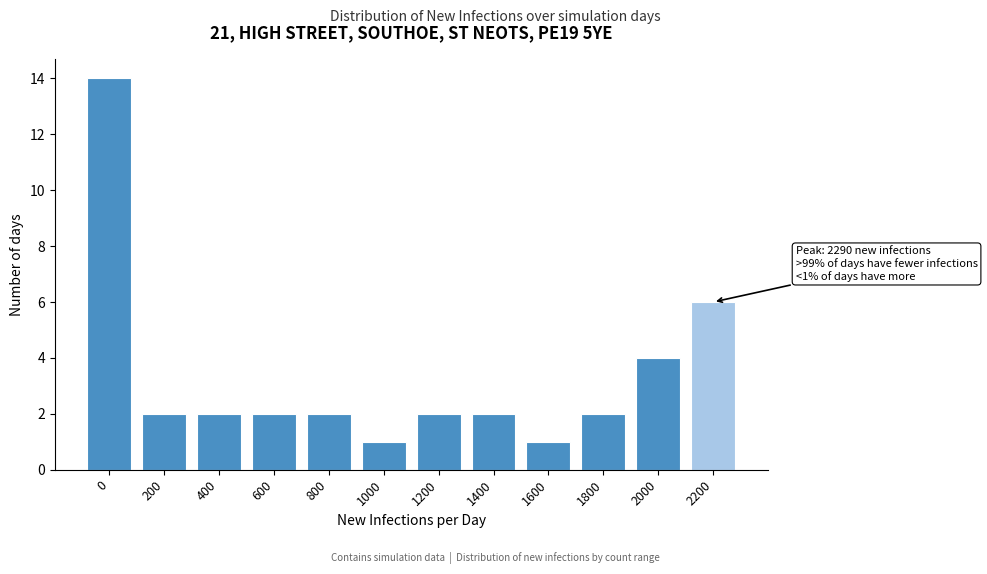

Reading left to right, extract all data points from this chart.

14	2	2	2	2	1	2	2	1	2	4	6